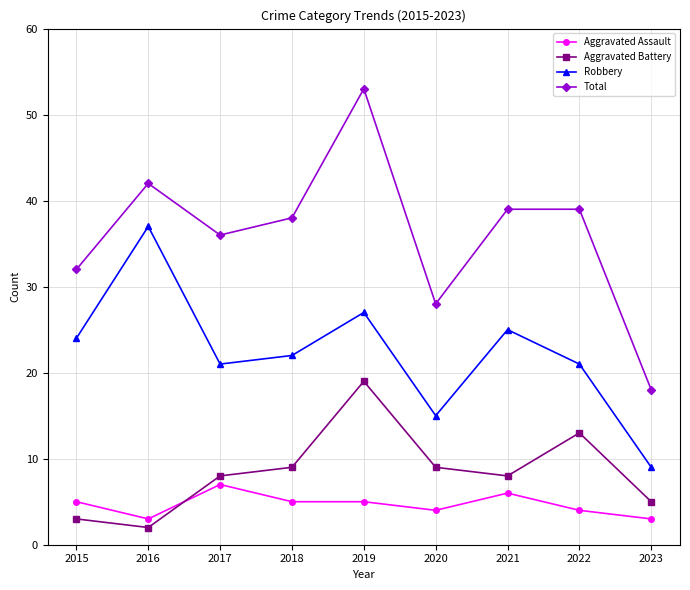

Between 2016 and 2021, which series saw the biggest shift?

Robbery